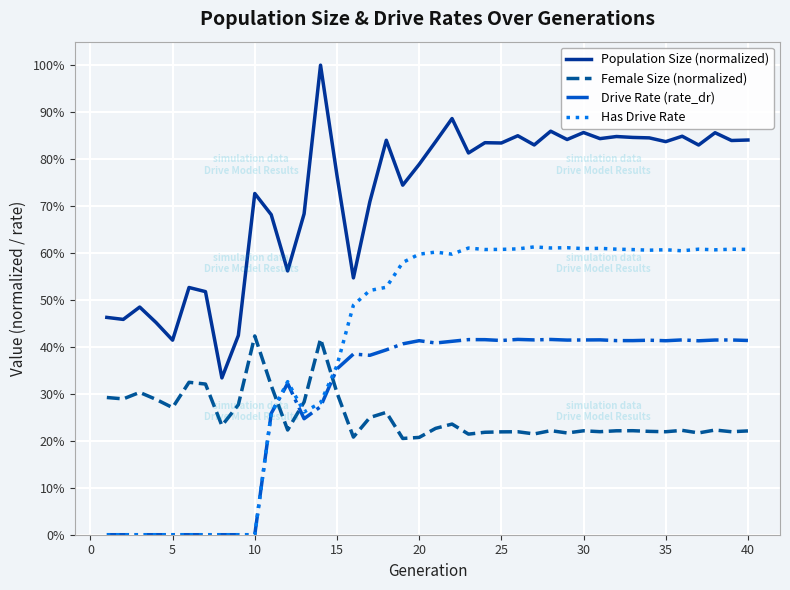

True or false: Population Size (normalized) and Has Drive Rate cross at least once.

False